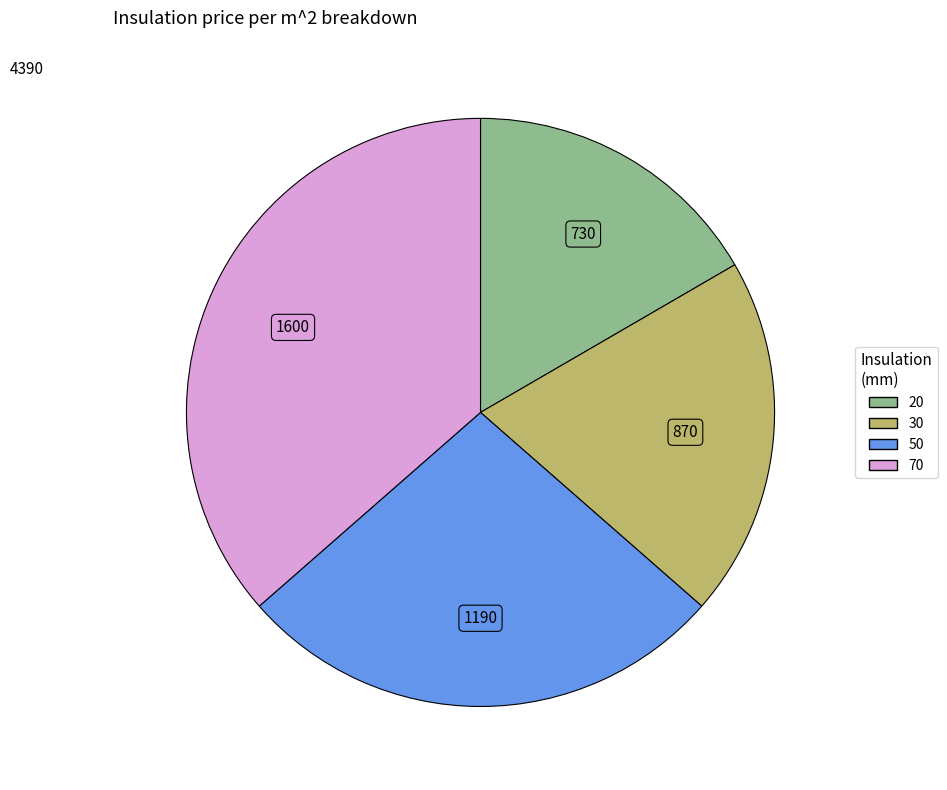

Which slice is the smallest?

20